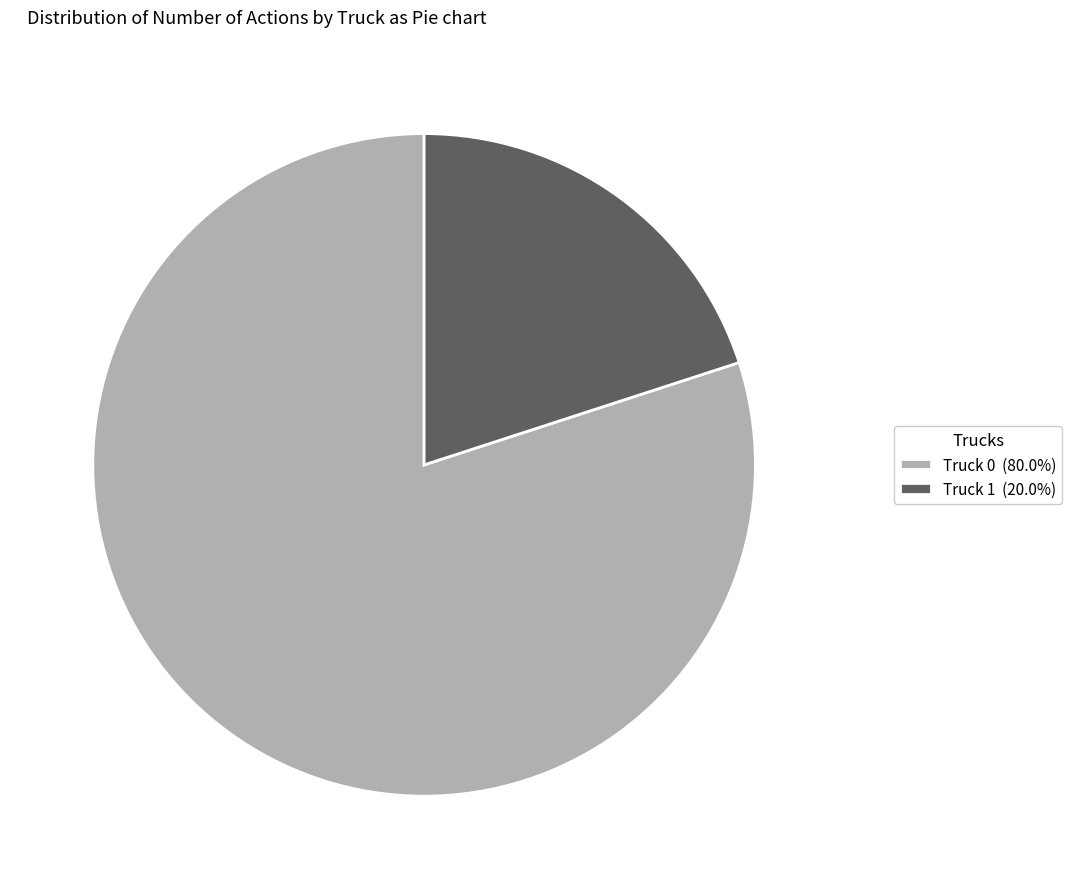

What is the ratio of the value at Truck 0 to the value at Truck 1?

4.0